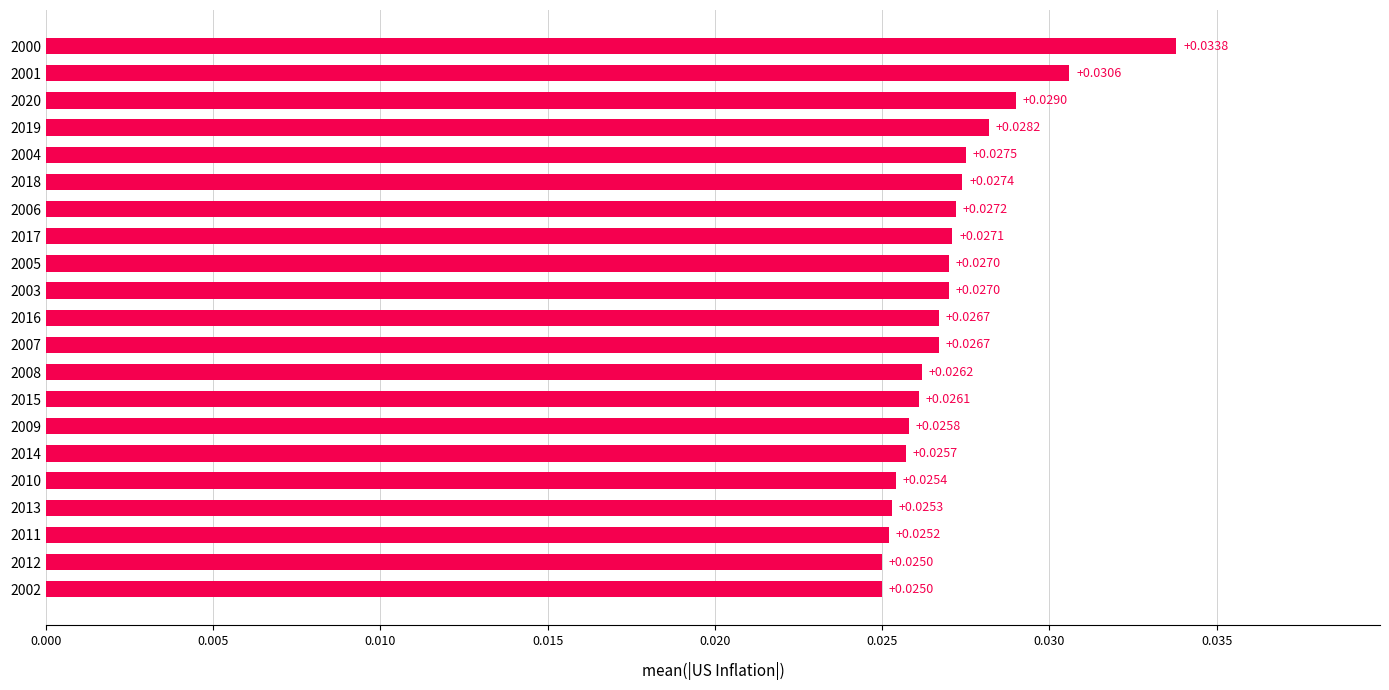

Count the values in the range 0 to 1.

21